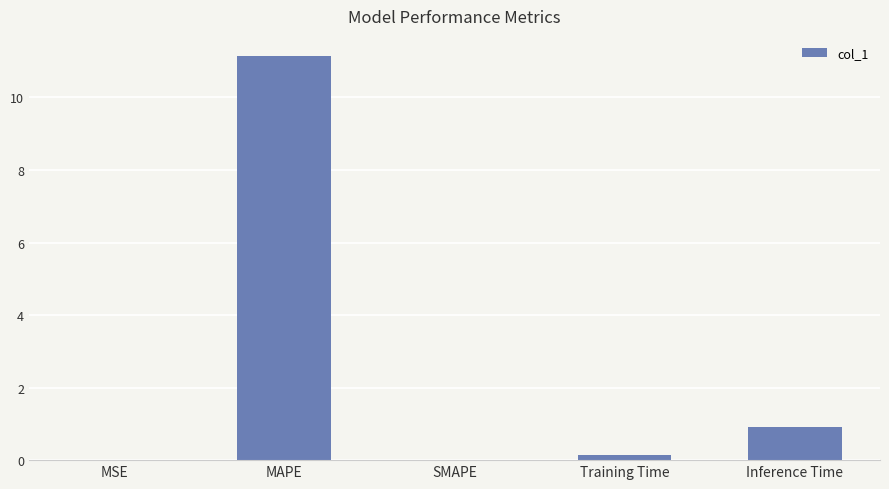

True or false: the data shows 0.0 at SMAPE.

True